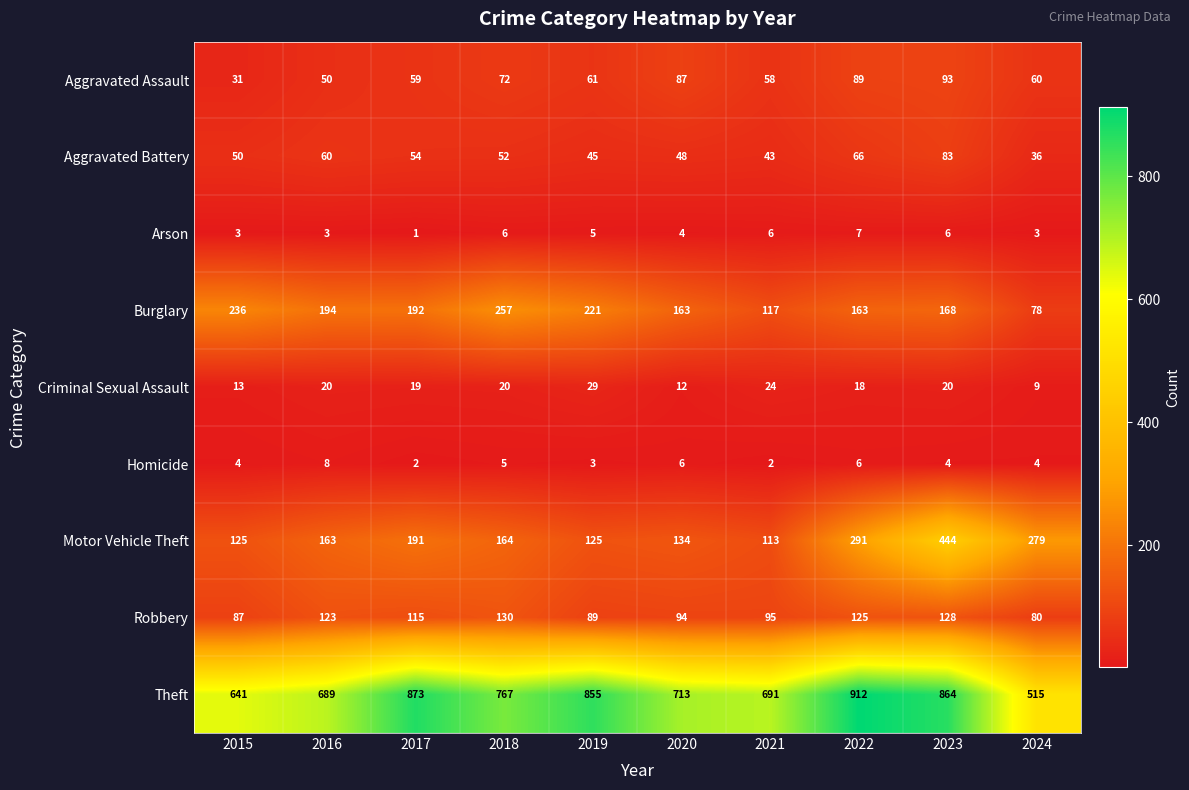

What is the difference between the highest and lowest values at 2016?

686